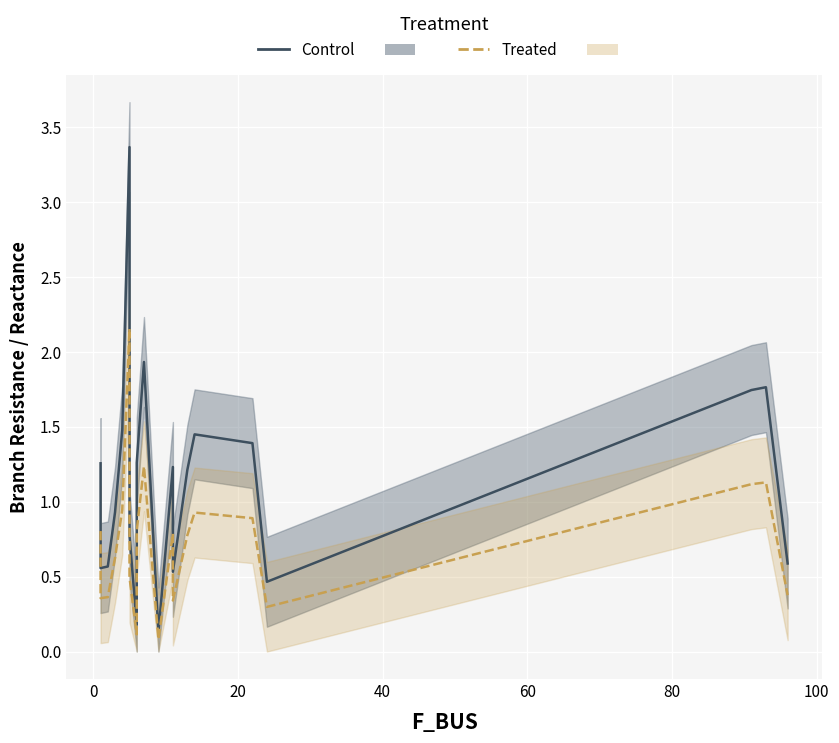

True or false: Control and Treated intersect in this chart.

False